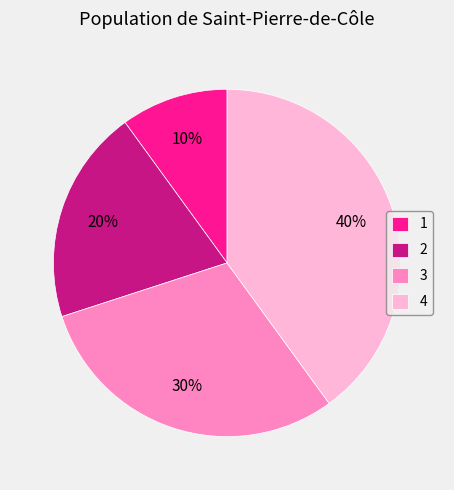

To the nearest percent, what is the average slice percentage?

25%